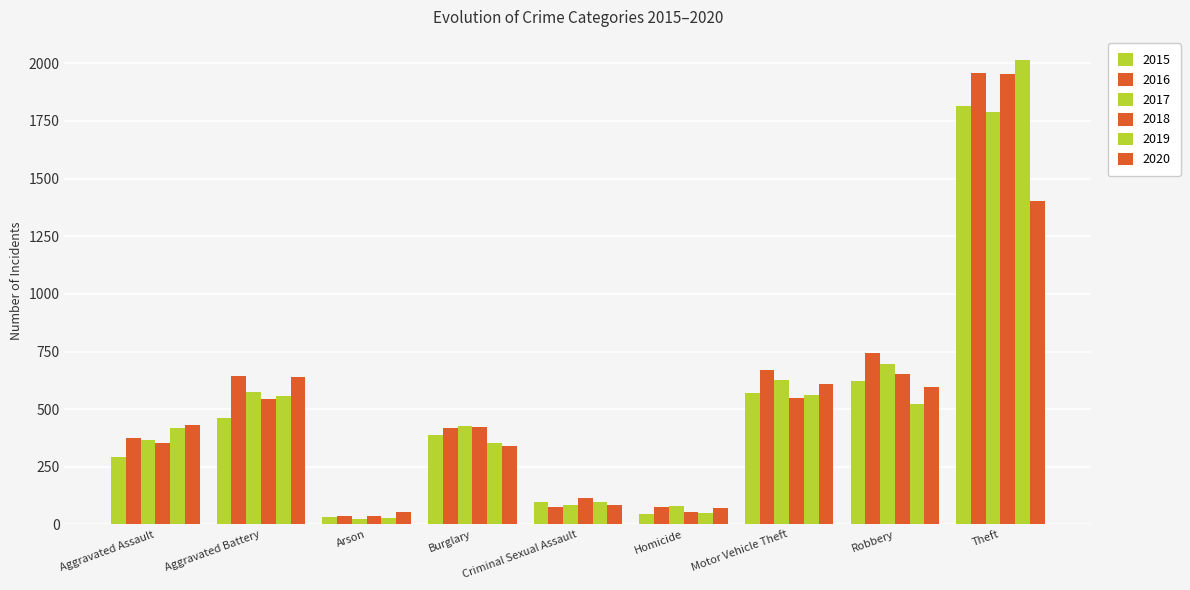

How many data points in 2020 are less than 430?

4